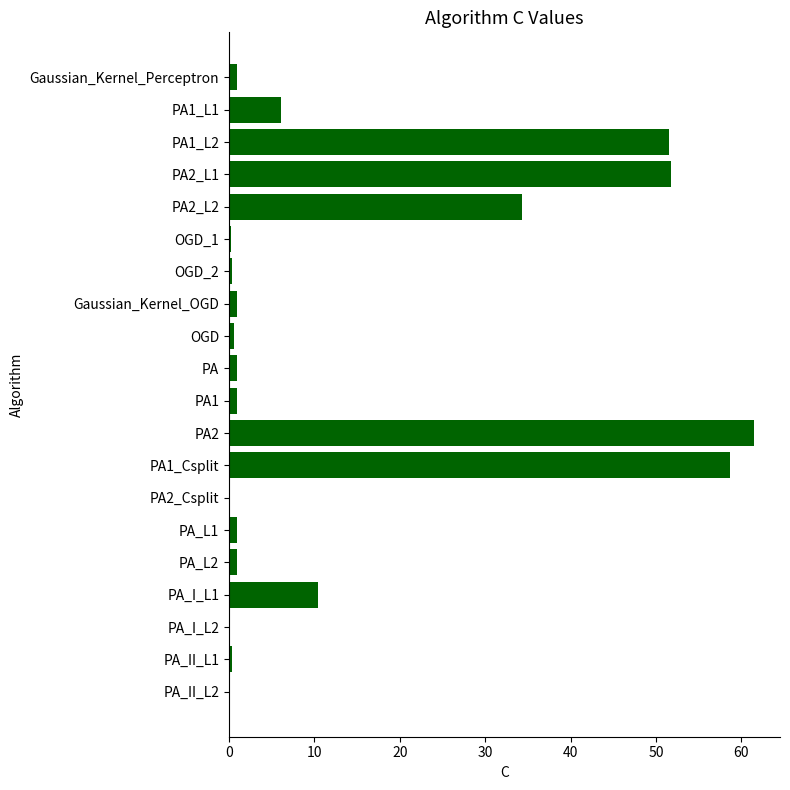

What is the greatest value displayed?

61.5